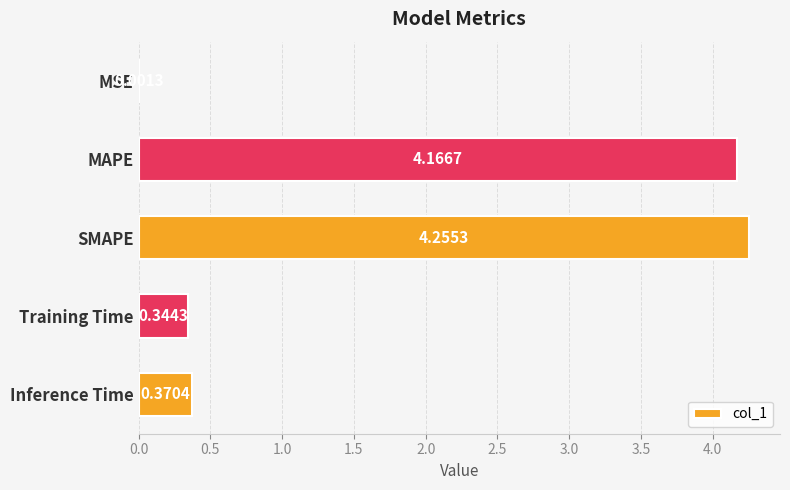

What is the change in value from MSE to Training Time?

+0.3